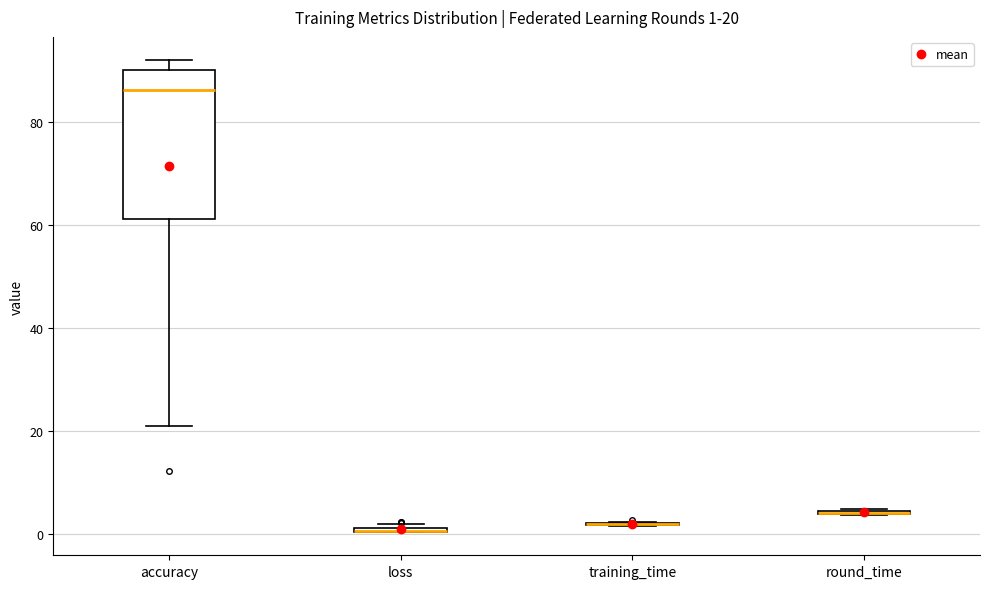

Comparing the boxes themselves (not the whiskers), which one is the tallest?

accuracy